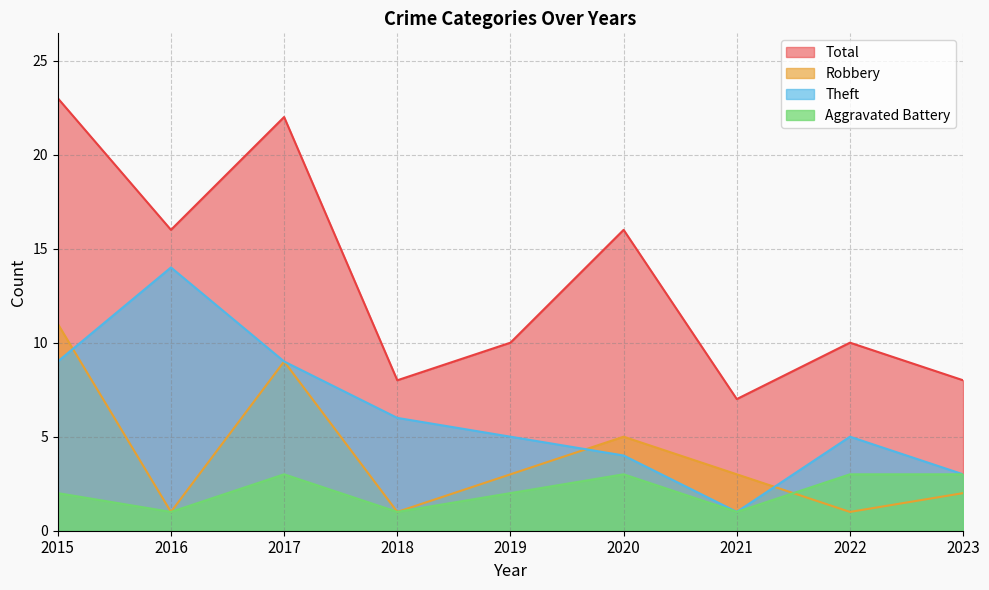

What is the sum of all Aggravated Battery values?

19